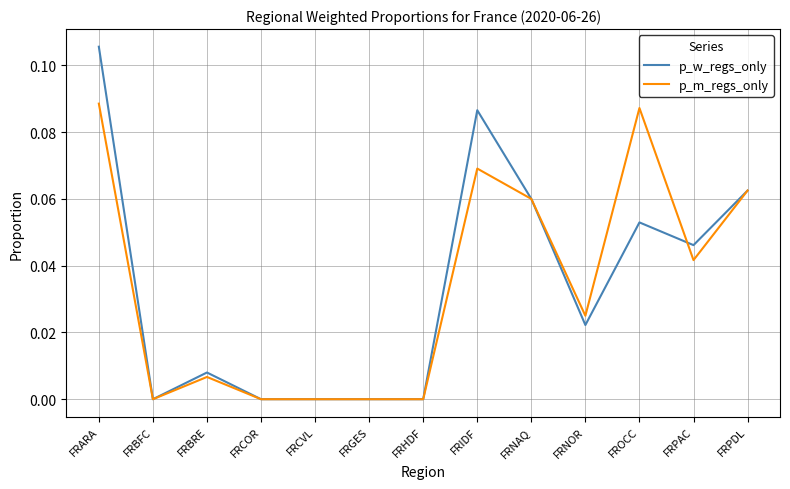

Which series has the largest range (max minus min)?

p_w_regs_only